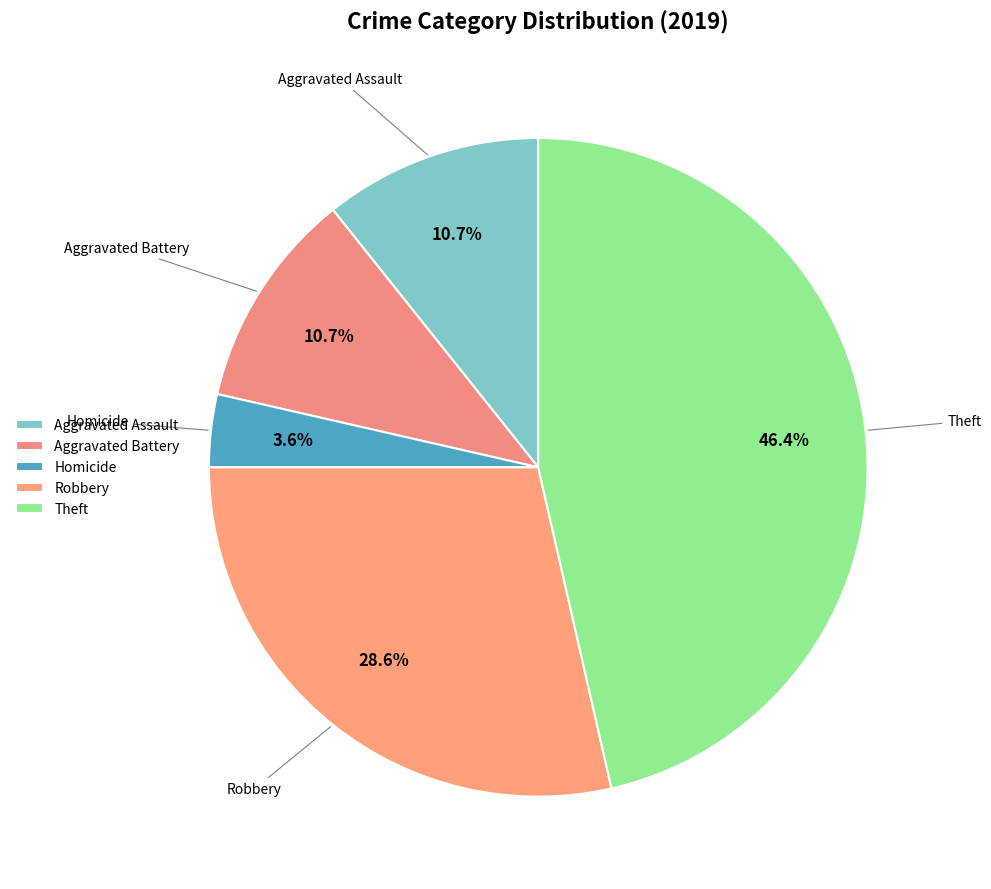

Does Aggravated Battery account for over 50% of the chart?

No